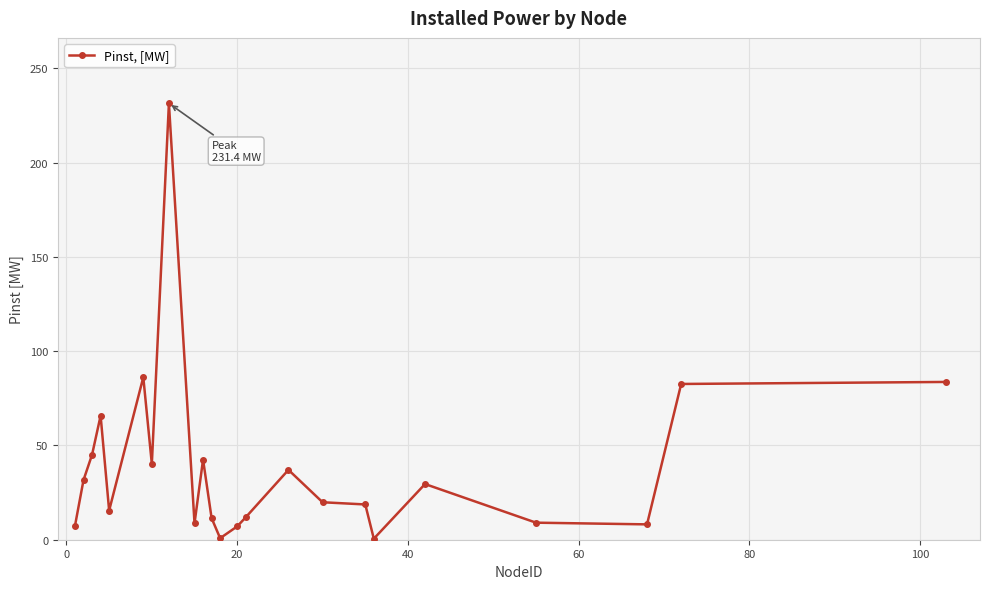

What is the sum of all values?

894.9